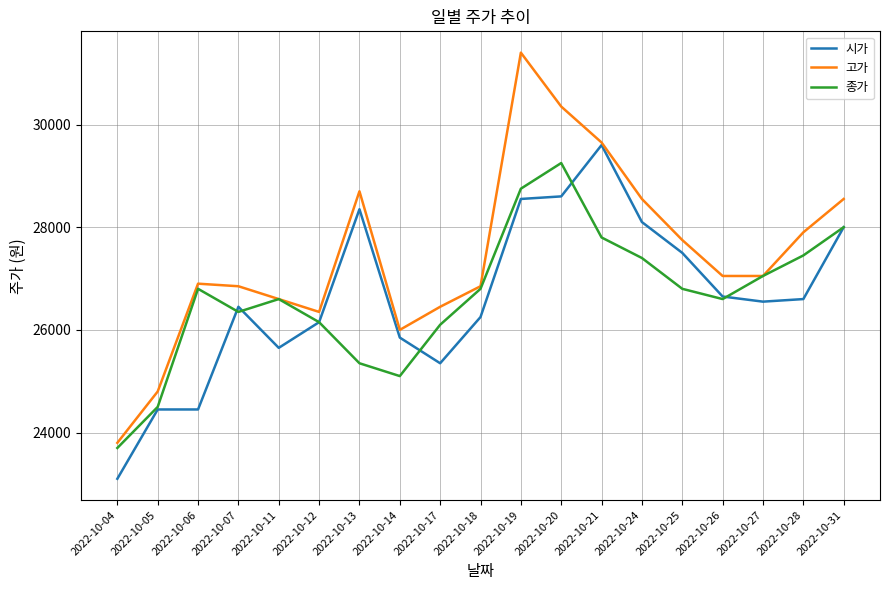

What is the minimum value for 고가?

23800